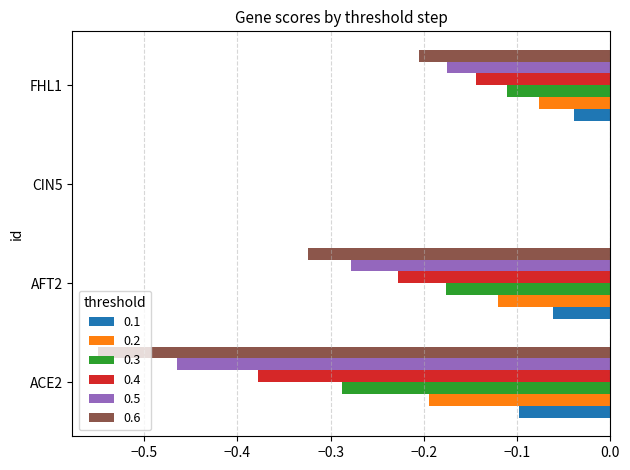

Is it true that 0.1 equals 0.0 at CIN5?

True